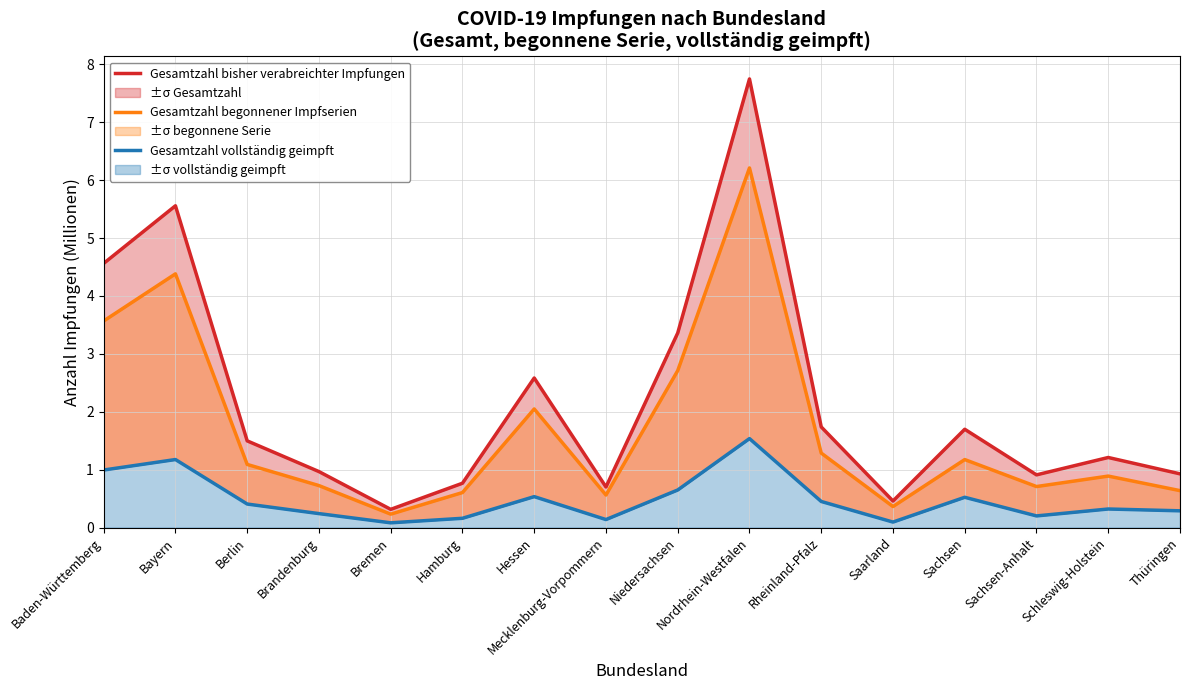

Rank the series by their average value, from lowest to highest.

Gesamtzahl vollständig geimpft, Gesamtzahl begonnener Impfserien, Gesamtzahl bisher verabreichter Impfungen